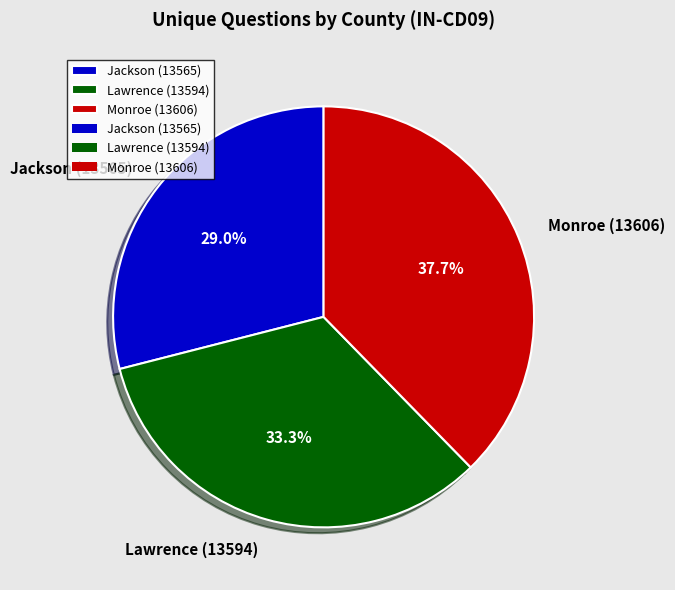

What portion of the pie excludes Jackson (13565)?

71.0%